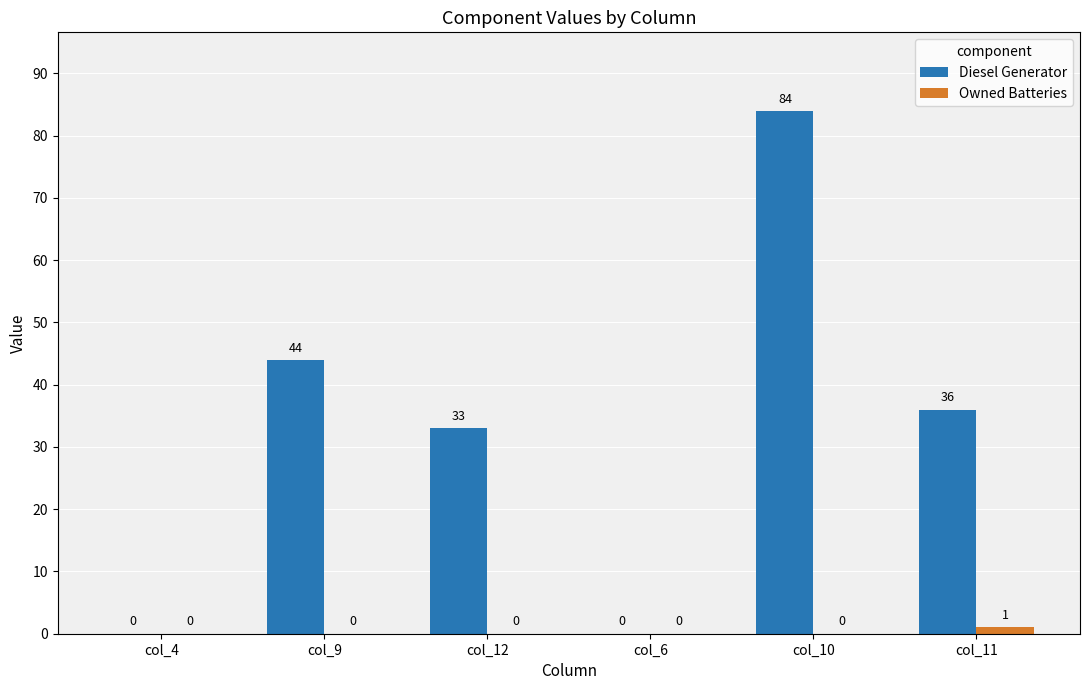

Are the bars horizontal?

No